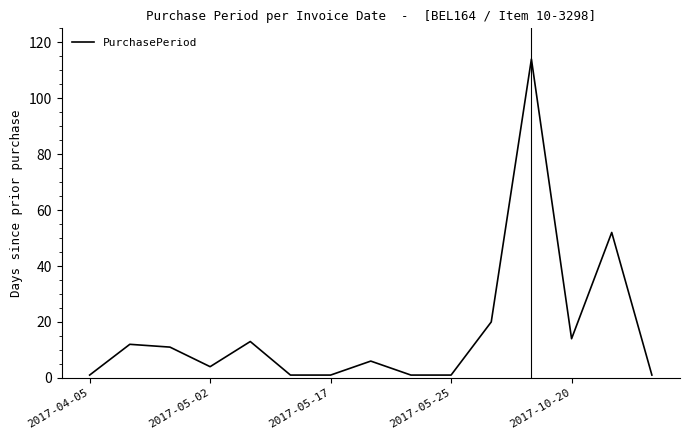

What is the difference between the maximum and minimum values?

113